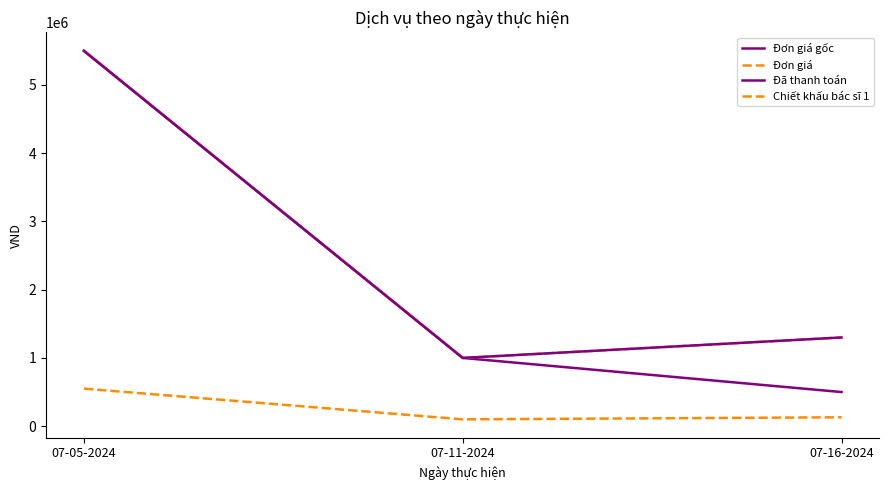

Which series changed the most between 07-05-2024 and 07-16-2024?

Đơn giá gốc